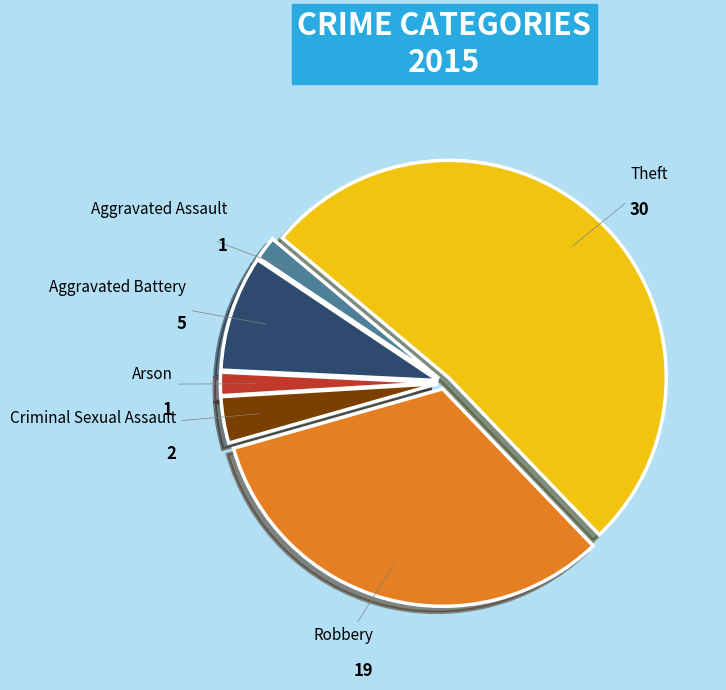

Is Aggravated Battery the majority of the pie?

No